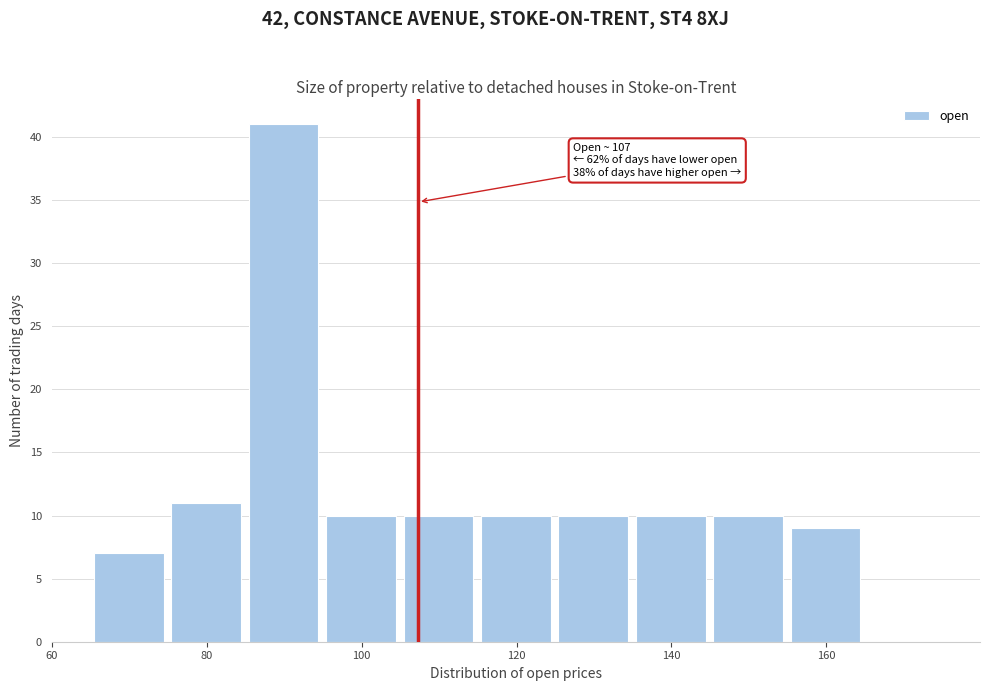

Over which range of the x-axis is the bar tallest?

85.4 to 95.4